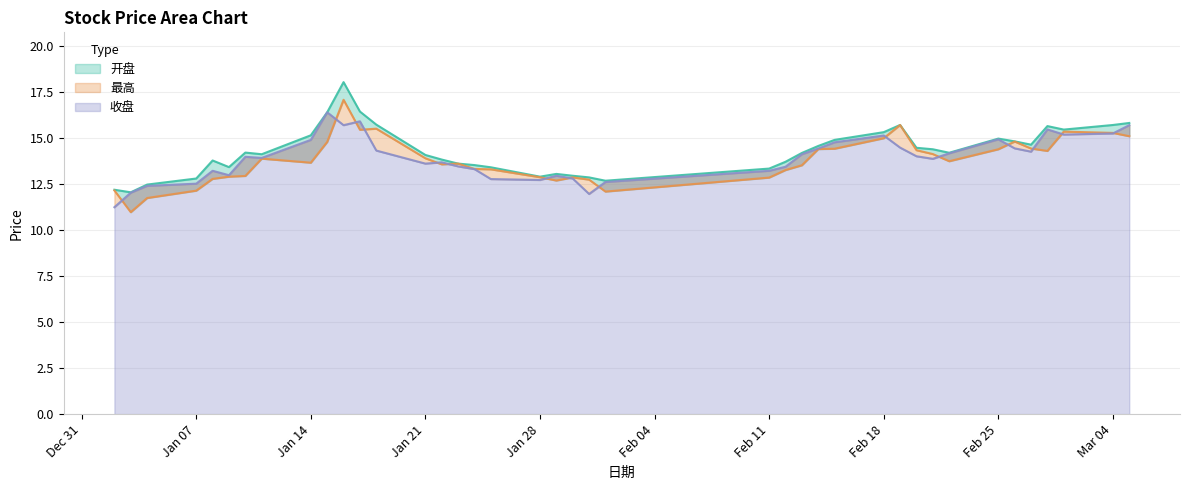

Which series has the widest spread of values?

开盘